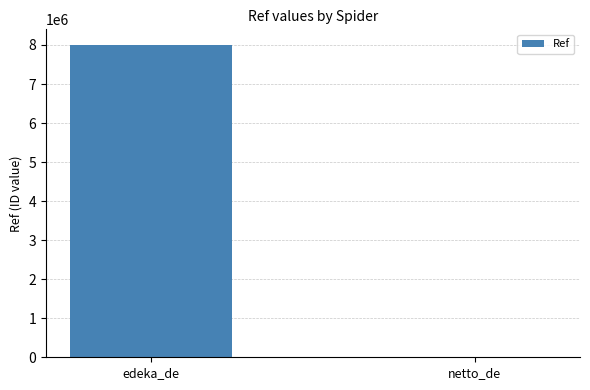

What is the sum of all values?

8003785